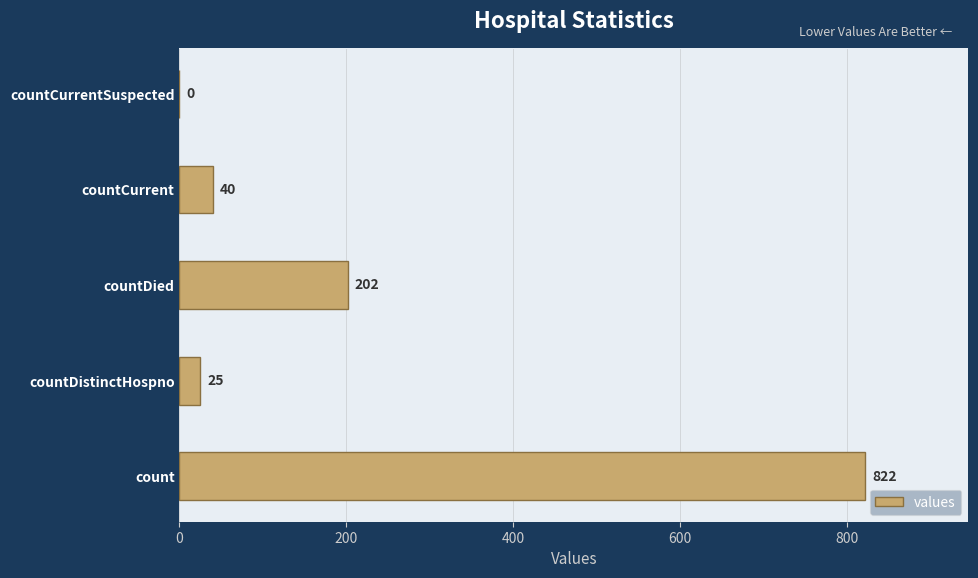

What is the maximum value shown in the chart?

822